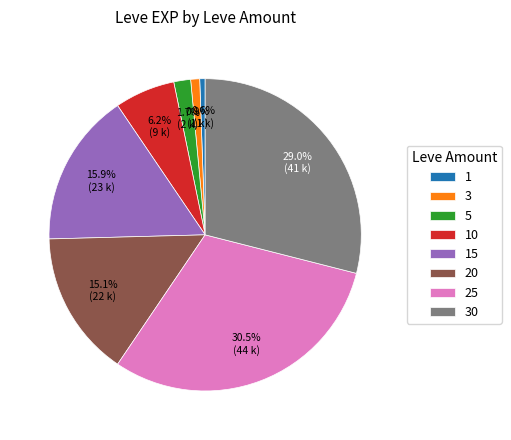

Combined, do 30 and 25 account for over 50%?

Yes